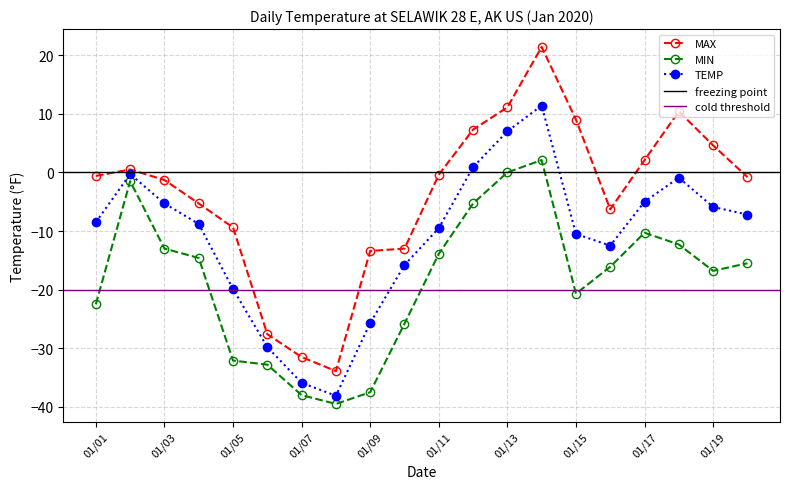

How many lines are shown in the chart?

3